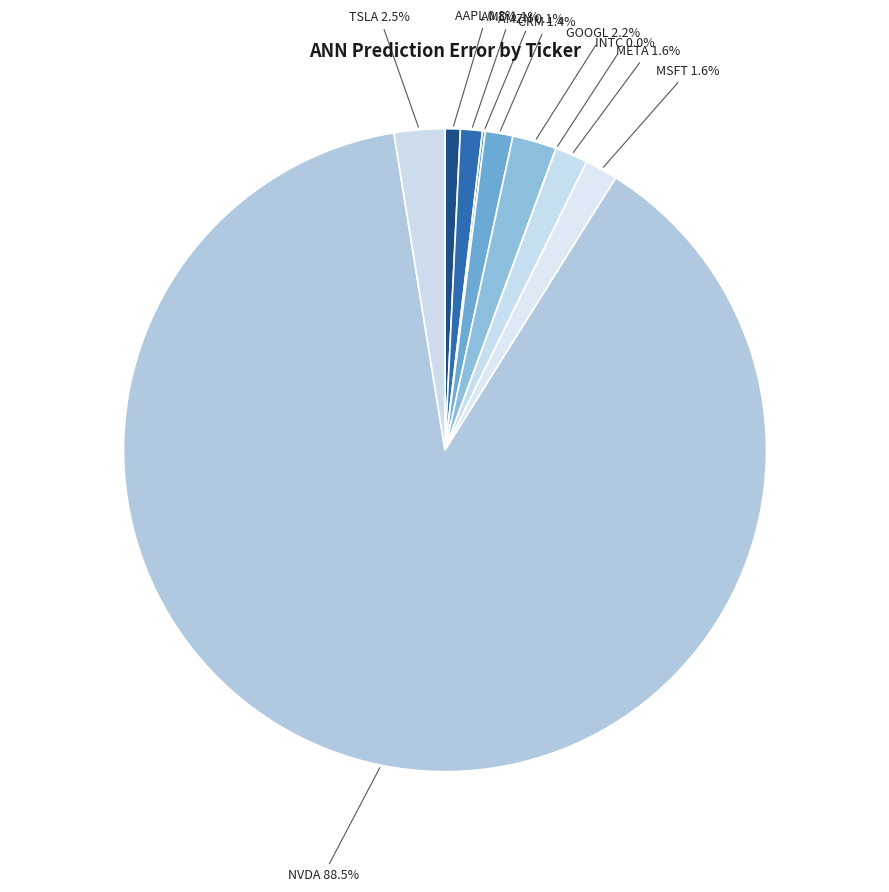

Does TSLA account for over 50% of the chart?

No